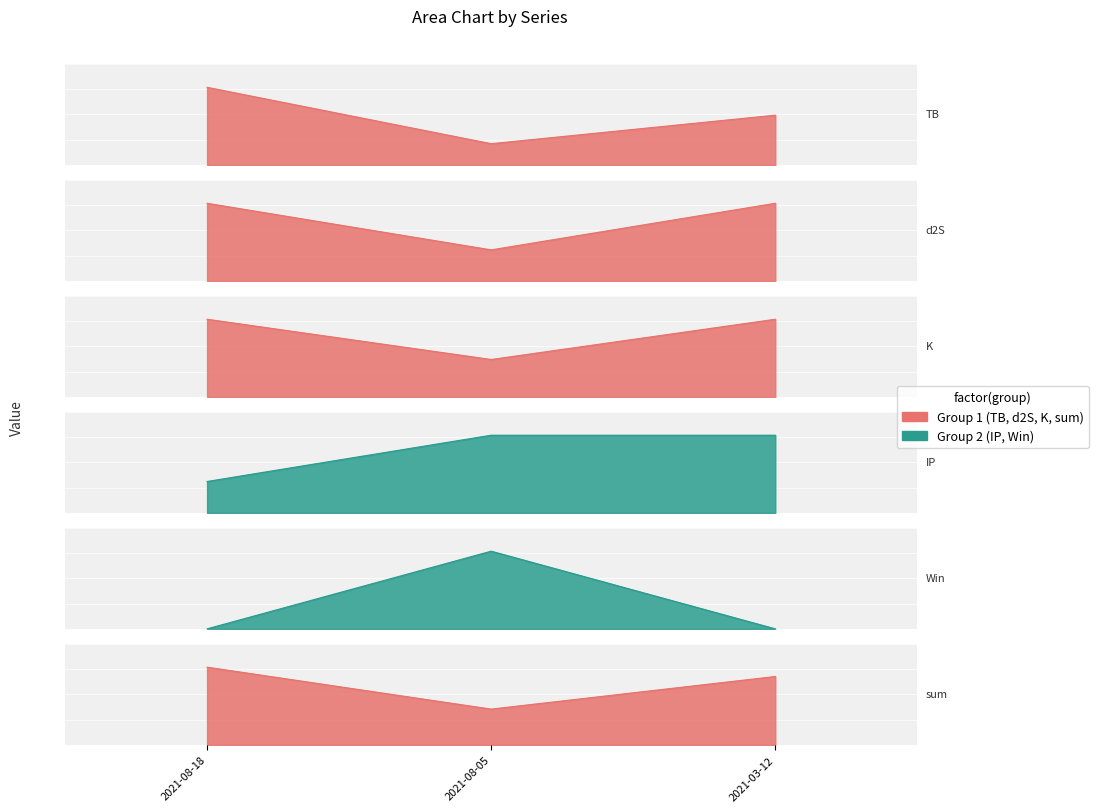

How many lines are shown in the chart?

6